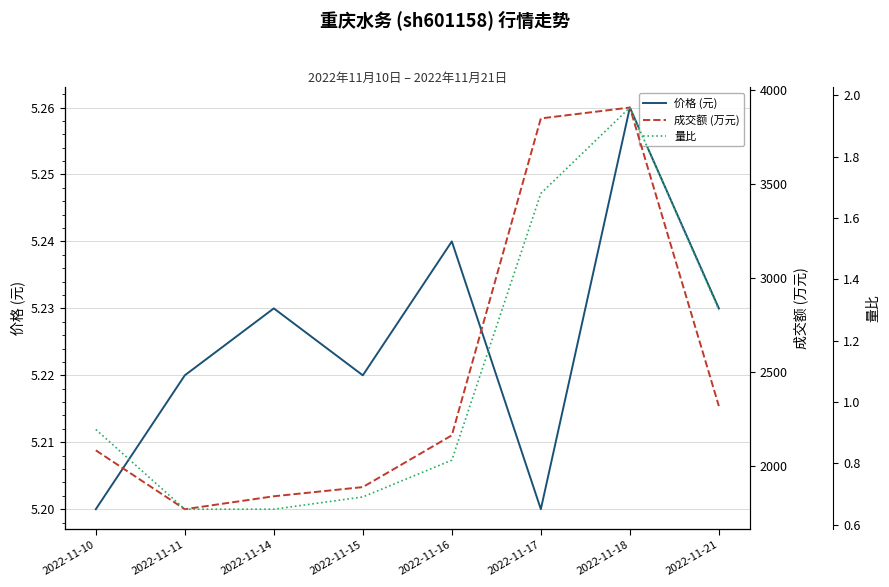

Is the value of 量比 at 2022-11-14 greater than the value of 价格 (元) at 2022-11-18?

No